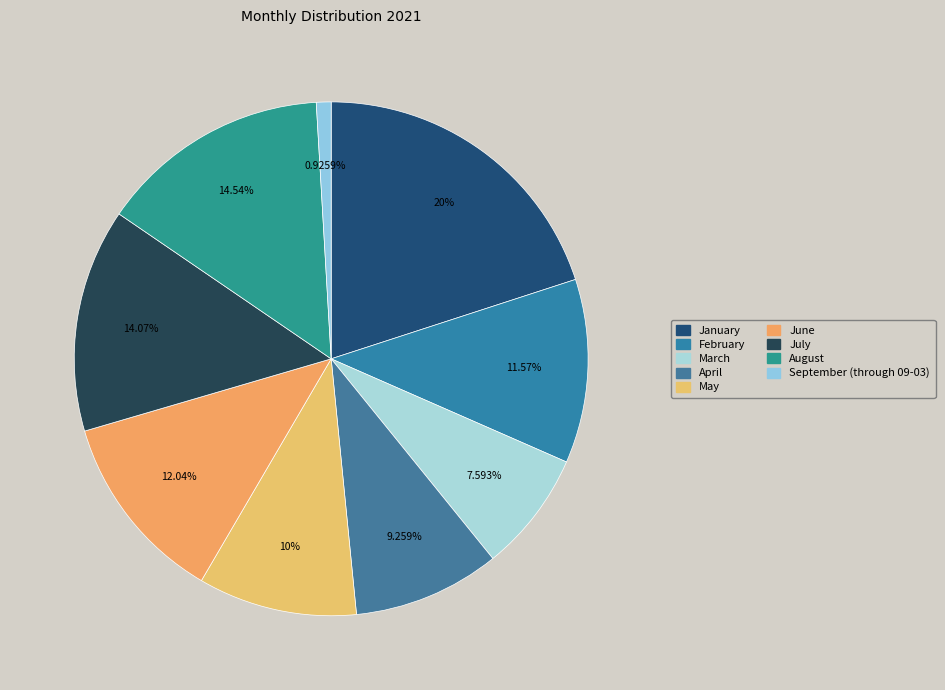

Is the sum of February and January greater than half?

No